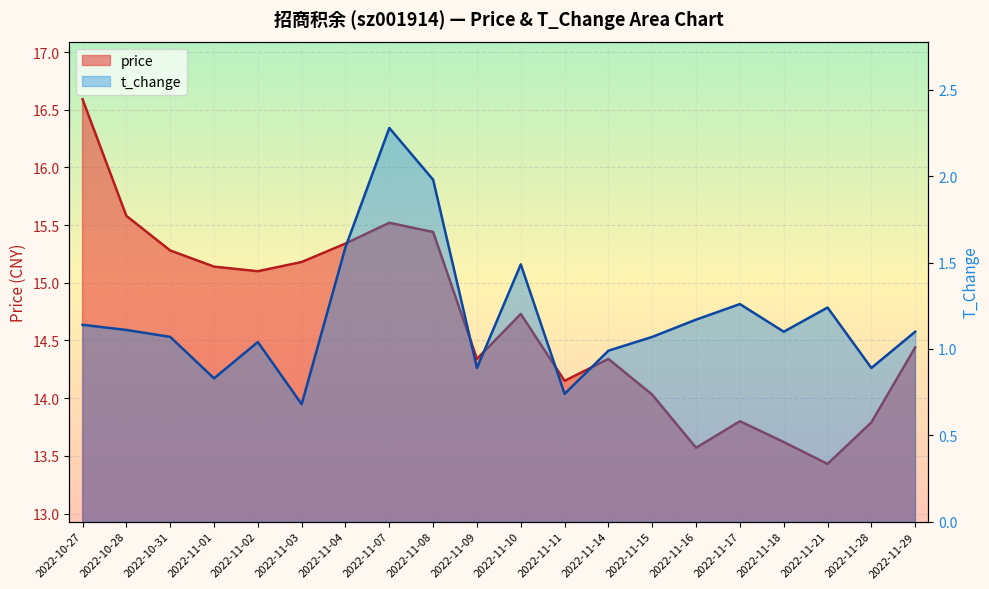

Does the chart display data point markers on the line(s)?

No